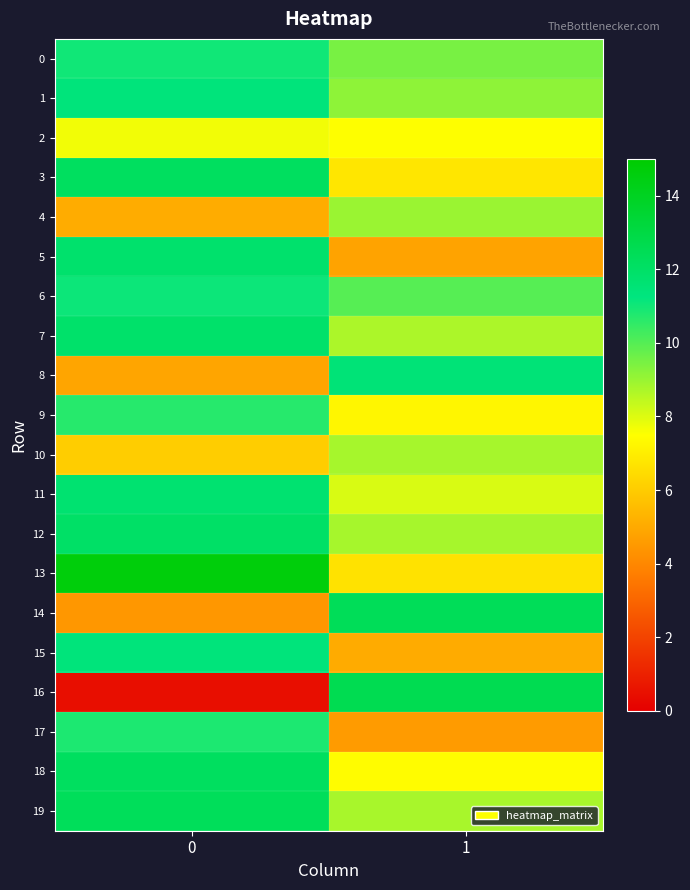

Reading right to left, extract all data points from this chart.

0: 1=9.5	0=11.0
1: 1=9.1	0=11.4
2: 1=7.5	0=7.7
3: 1=6.8	0=12.2
4: 1=9.0	0=5.1
5: 1=4.8	0=11.8
6: 1=10.0	0=11.1
7: 1=8.7	0=11.8
8: 1=11.5	0=4.9
9: 1=7.3	0=10.7
10: 1=8.8	0=6.1
11: 1=8.1	0=11.7
12: 1=8.8	0=12.0
13: 1=6.7	0=14.6
14: 1=12.4	0=4.5
15: 1=5.1	0=11.3
16: 1=12.6	0=0.5
17: 1=4.6	0=10.8
18: 1=7.4	0=12.2
19: 1=8.8	0=12.3